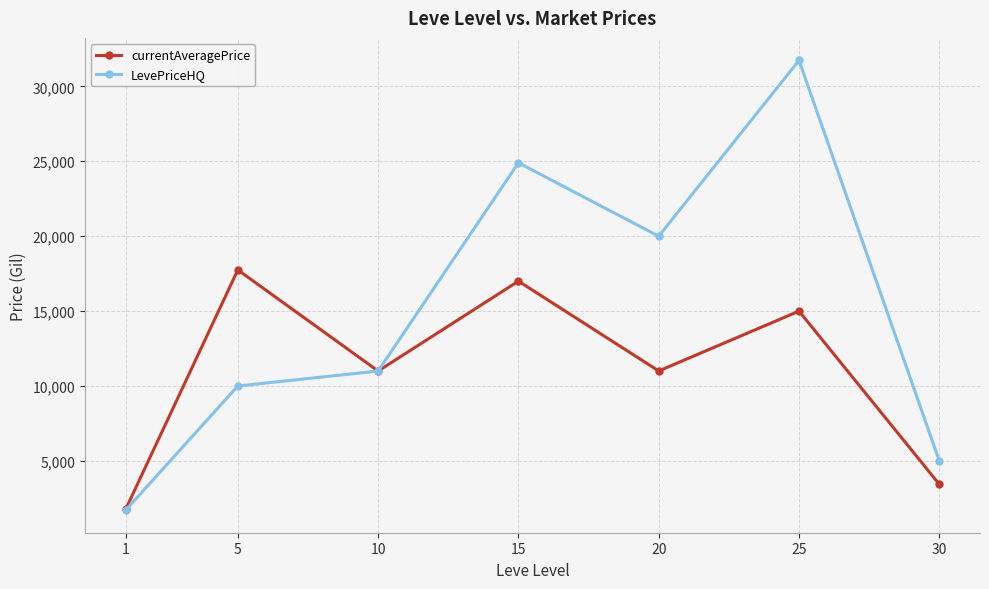

Which series has the largest total across all categories?

LevePriceHQ